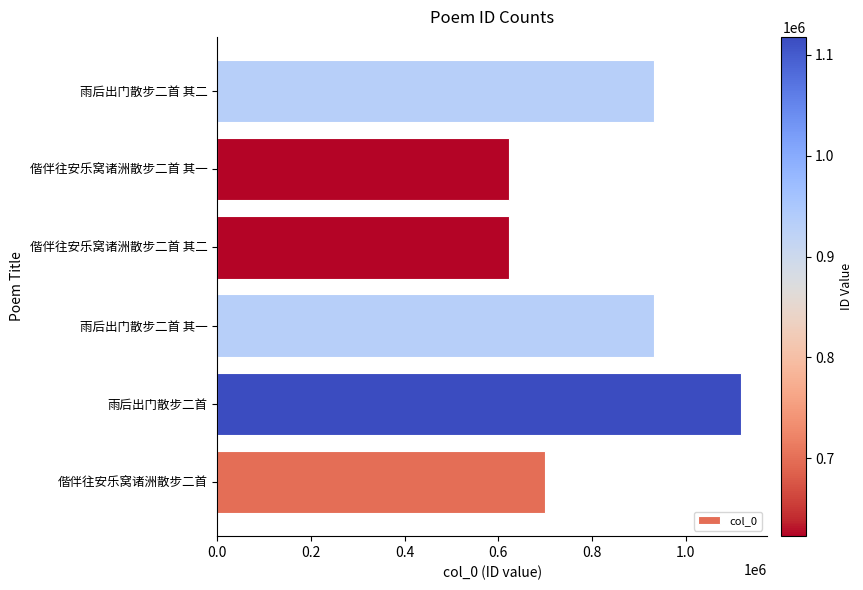

How many distinct data groups are displayed?

1